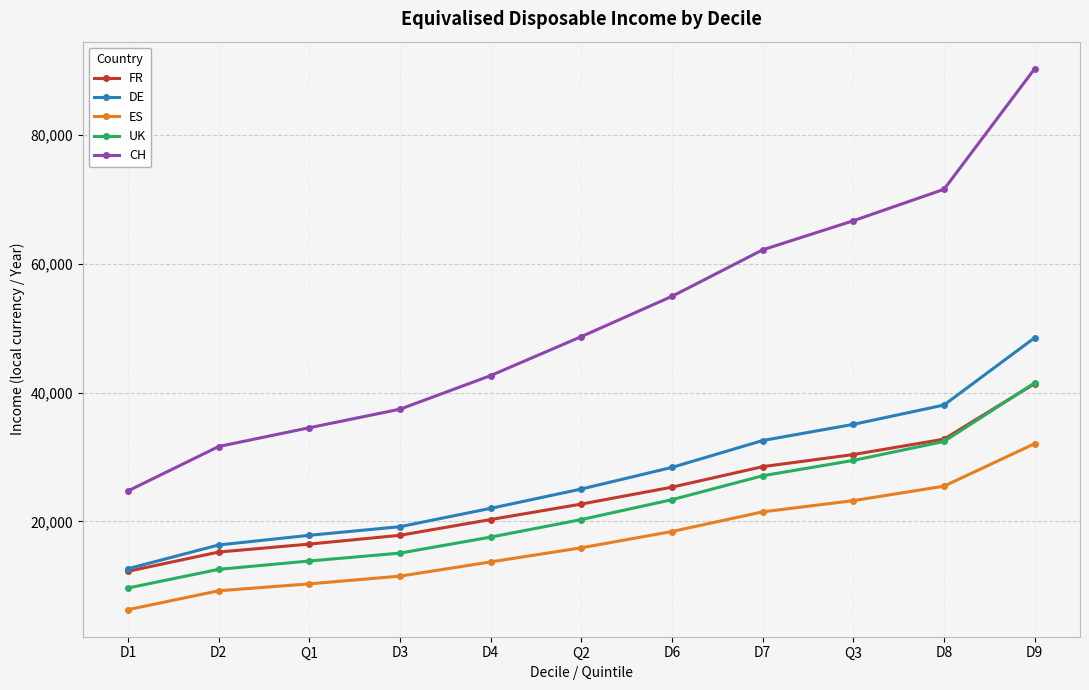

Is it true that DE equals 16328 at D2?

True